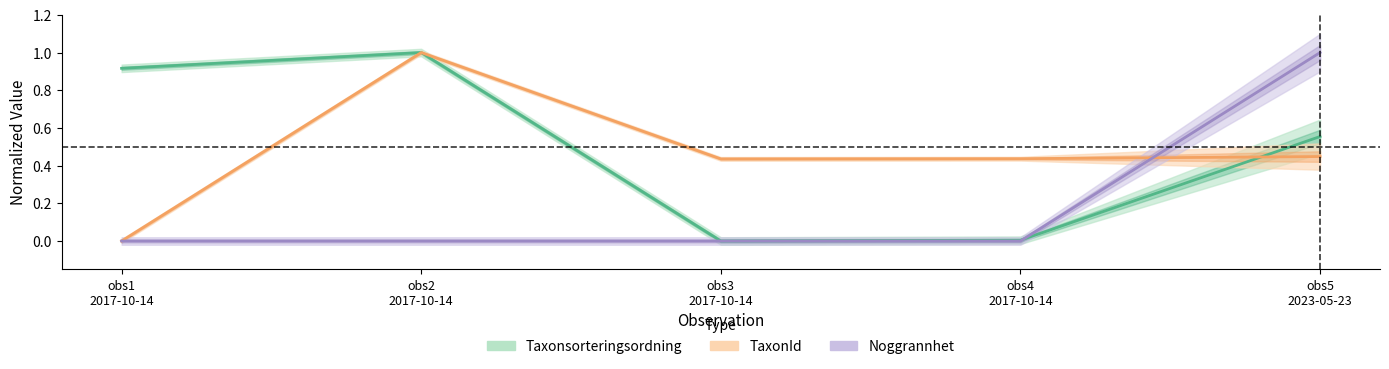

Between obs2
2017-10-14 and obs1
2017-10-14, which is larger?

obs2
2017-10-14